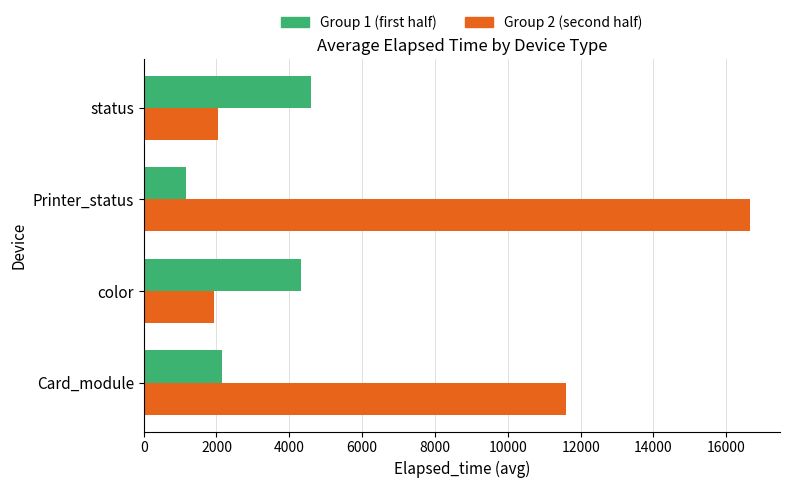

How many data points in Group 1 (first half) are less than 4316?

2